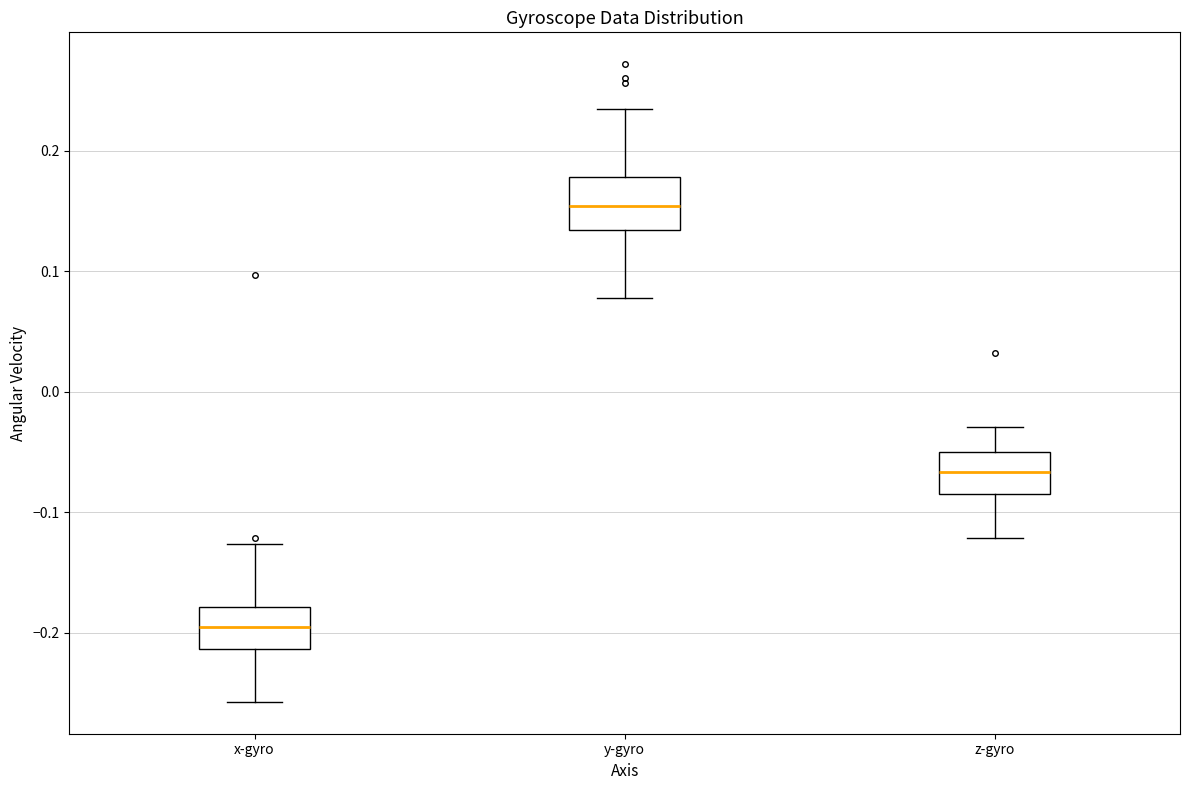

Where is the upper edge of the box for z-gyro on the y-axis? The values are not printed on the chart, so give them approximately, as read against the axis.

-0.05